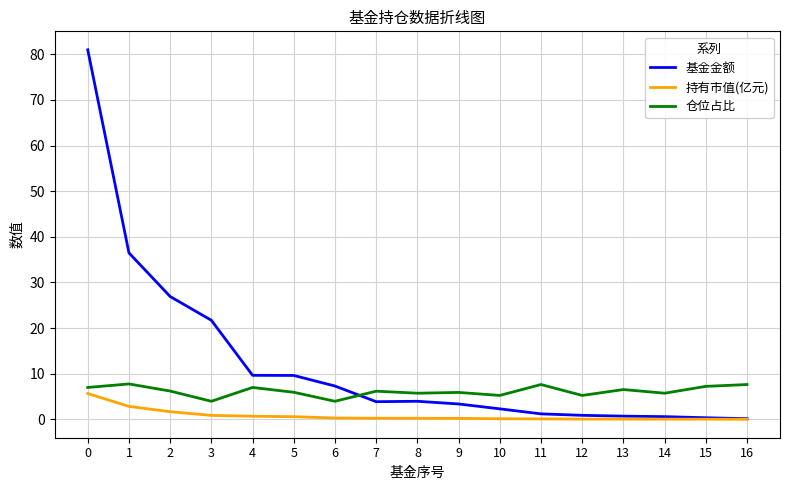

What are all the series names shown in the legend?

基金金额, 持有市值(亿元), 仓位占比